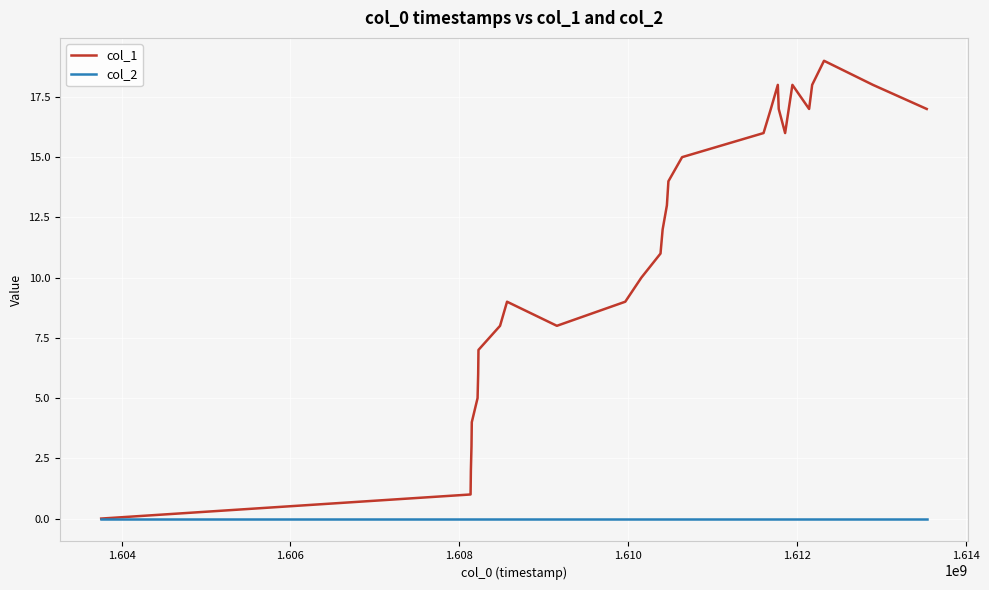

What is the difference between the maximum and minimum values in the col_1 series?

19